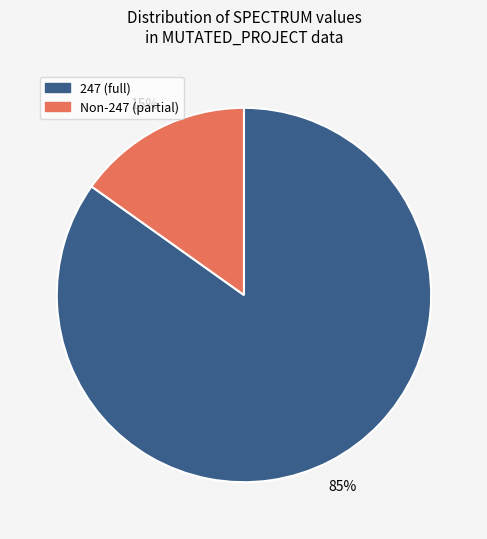

Is there any slice that represents more than half of the pie?

Yes